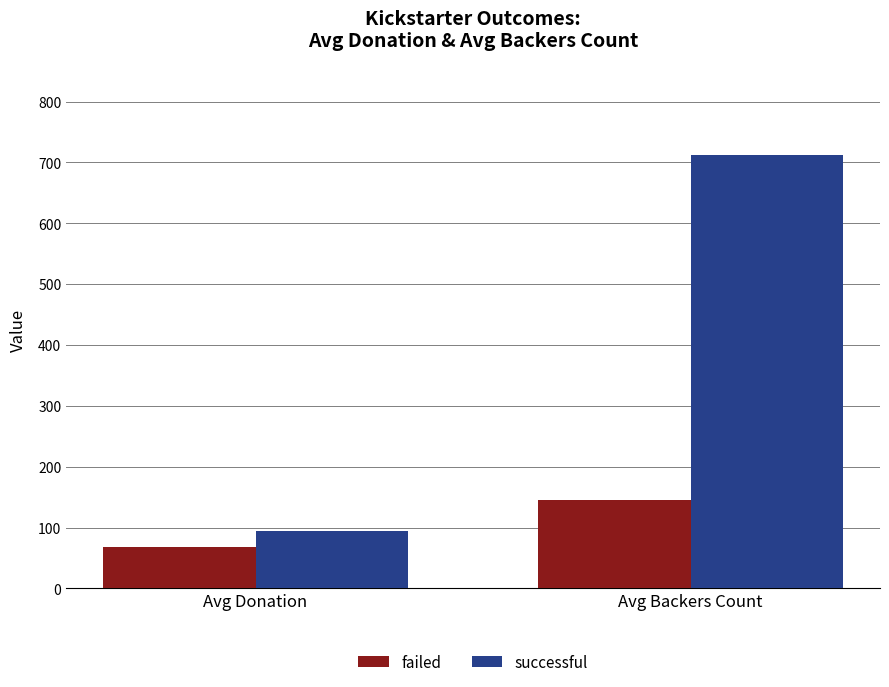

Reading left to right, list all the values displayed in this chart.

failed: 68.6	145.3
successful: 94.9	712.5